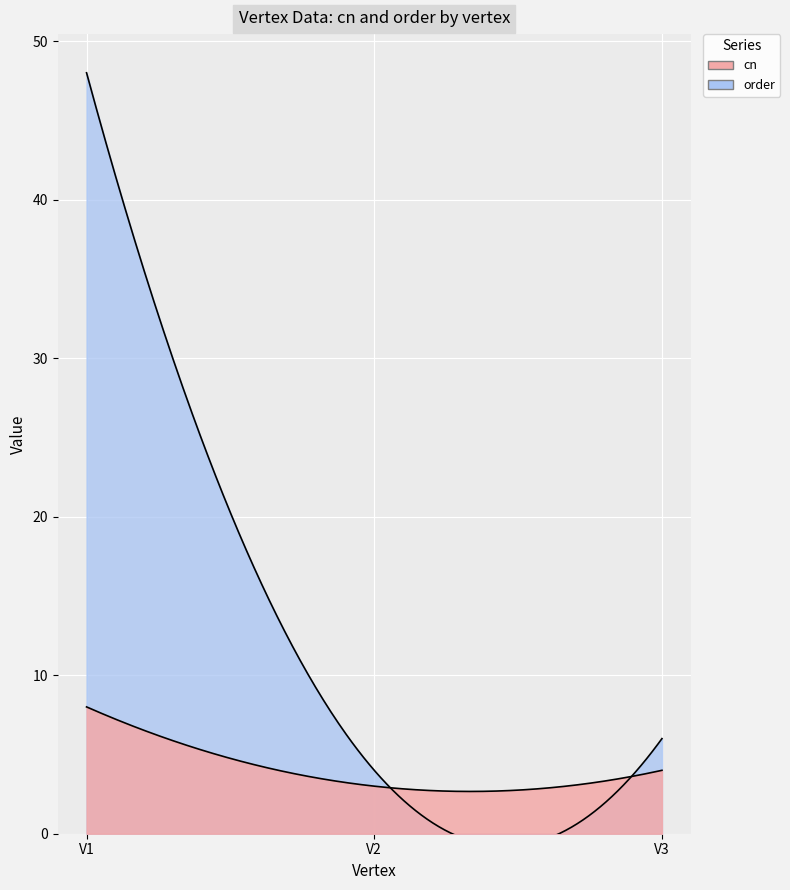

What is the average value of the order series?

19